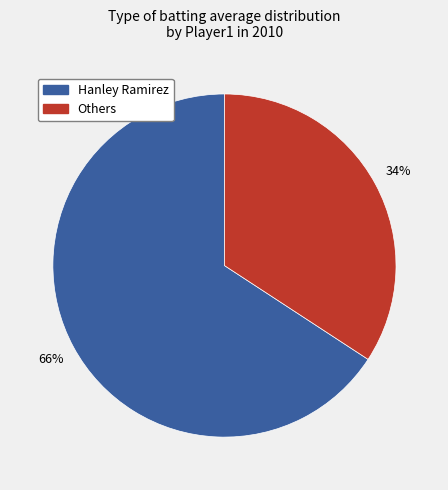

True or false: Others accounts for 28% of the total.

False